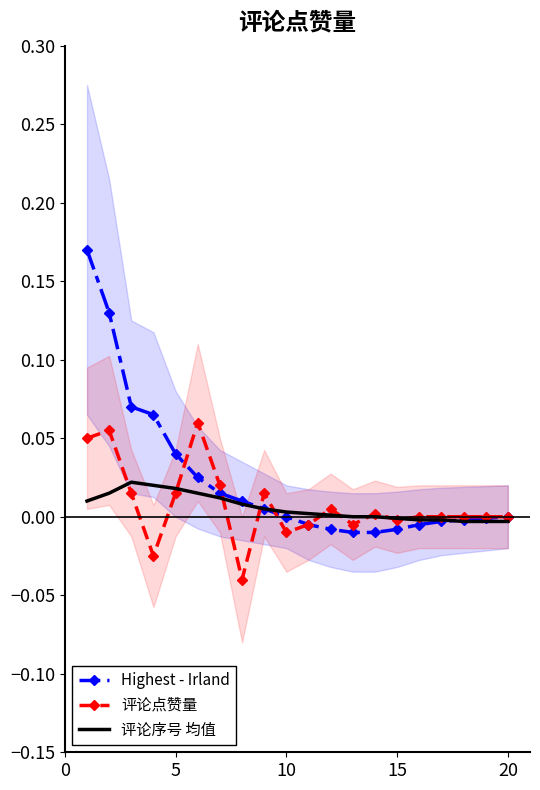

The value of 评论序号 均值 at 10 is 0.0. True or false?

True